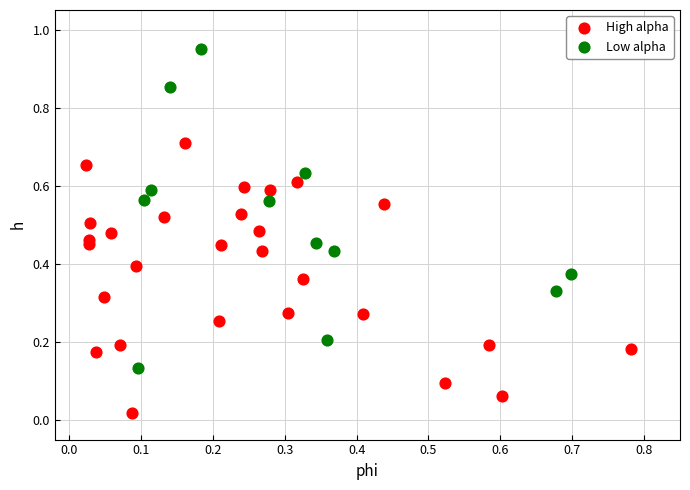

Which series reaches the minimum Y coordinate?

High alpha